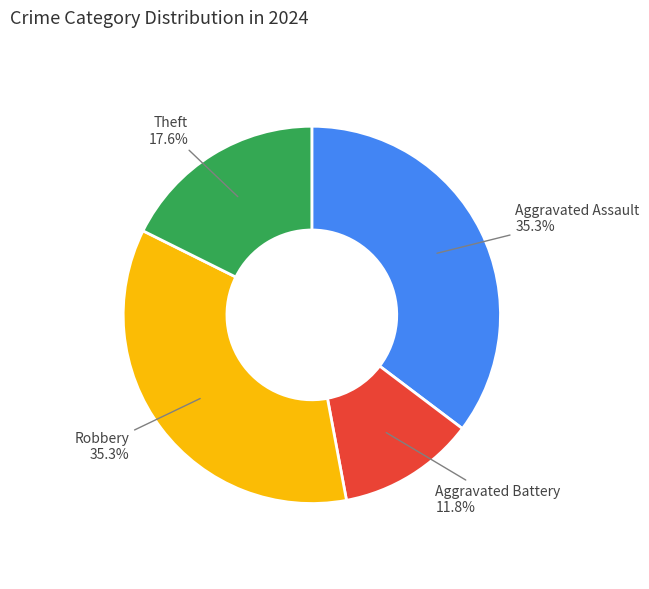

Do Theft and Aggravated Assault together represent more than half of the pie?

Yes